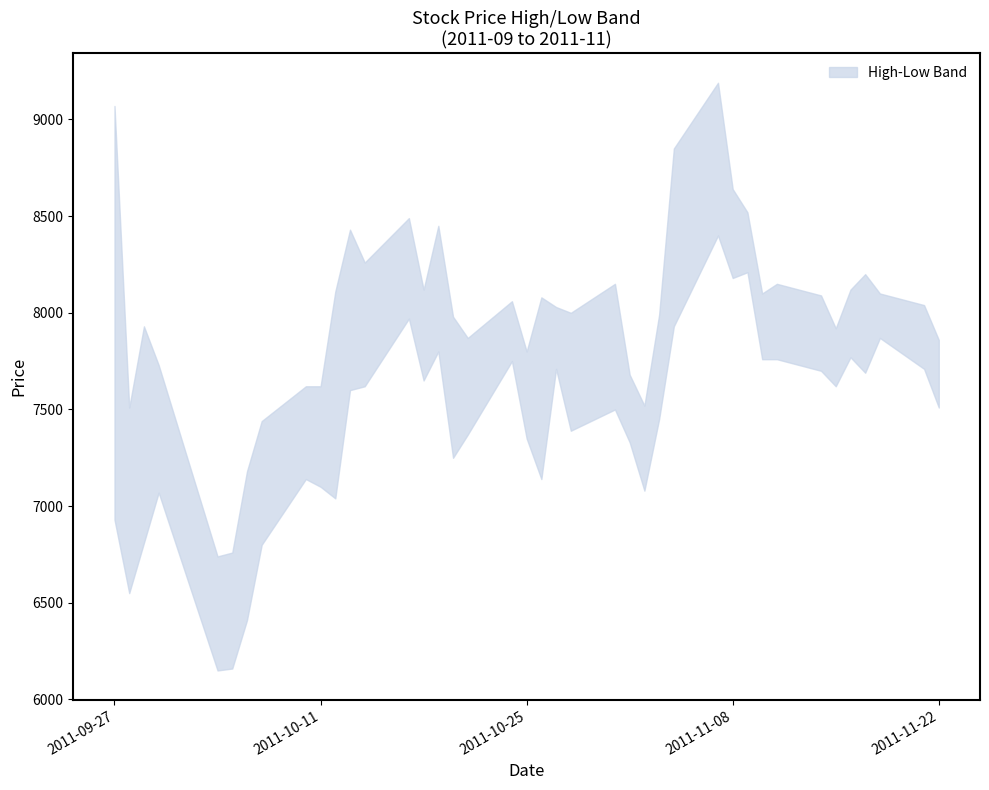

True or false: High and Low intersect in this chart.

False